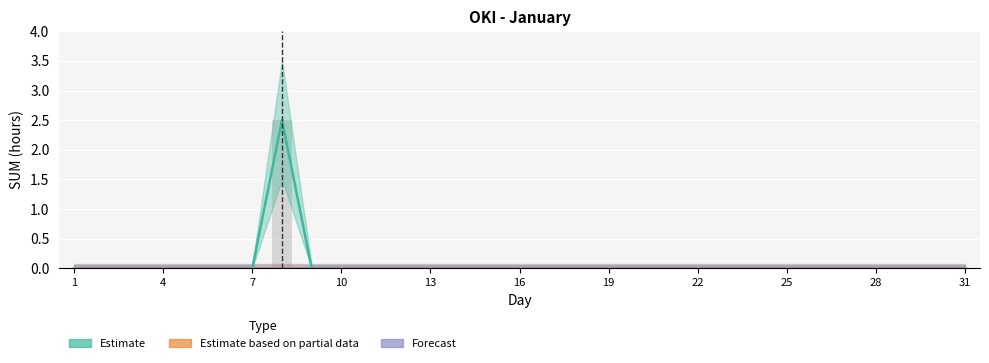

Count the number of data series in this chart.

3